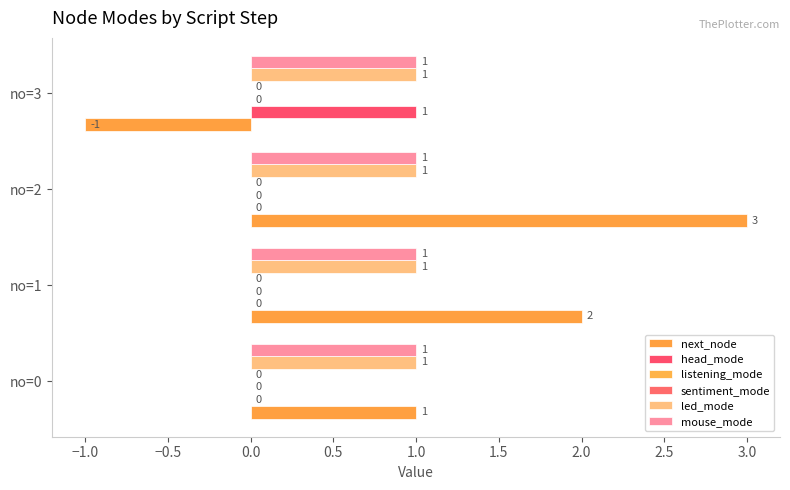

Which series has the widest spread of values?

next_node